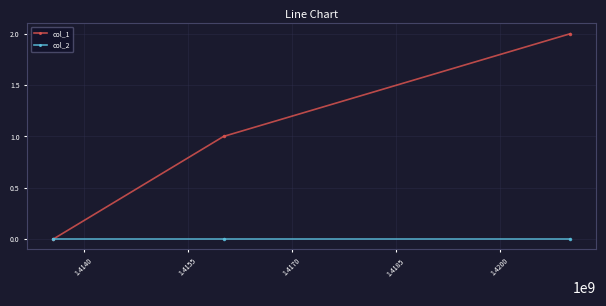

What is the average value of the col_1 series?

1